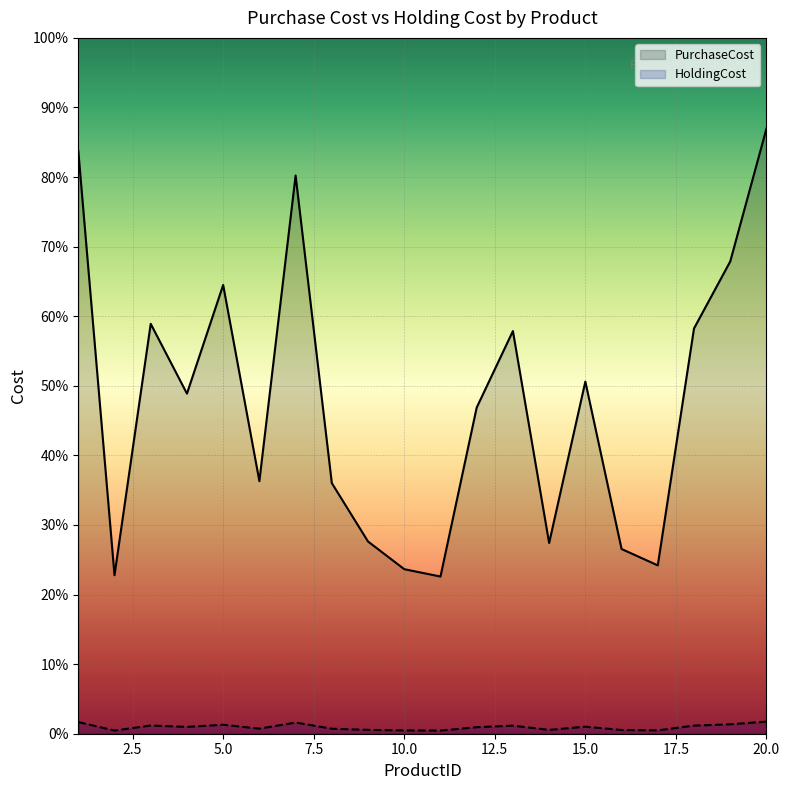

How many interior local peaks does the HoldingCost series have?

5